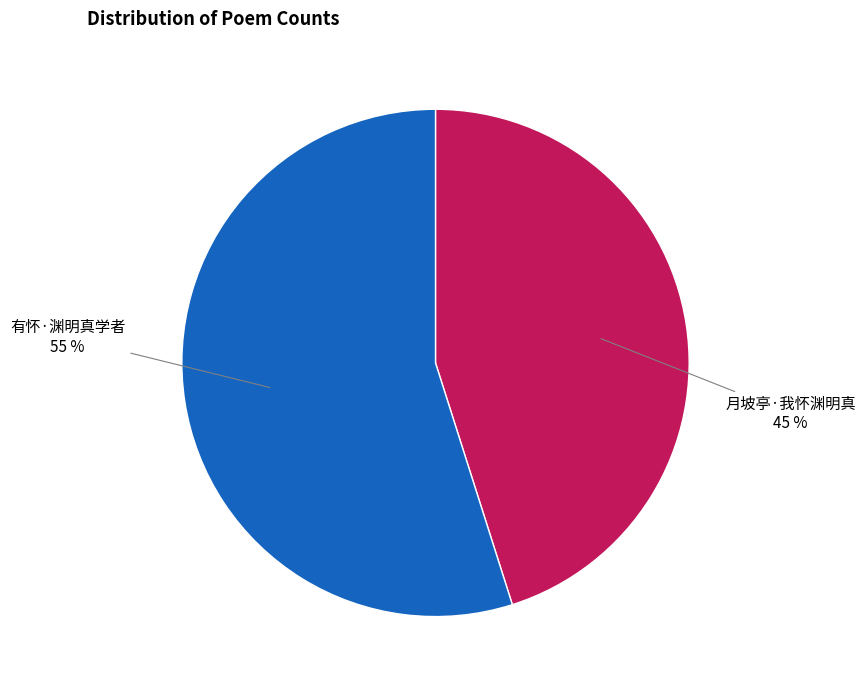

Do 有怀·渊明真学者 and 月坡亭·我怀渊明真 together represent more than half of the pie?

Yes